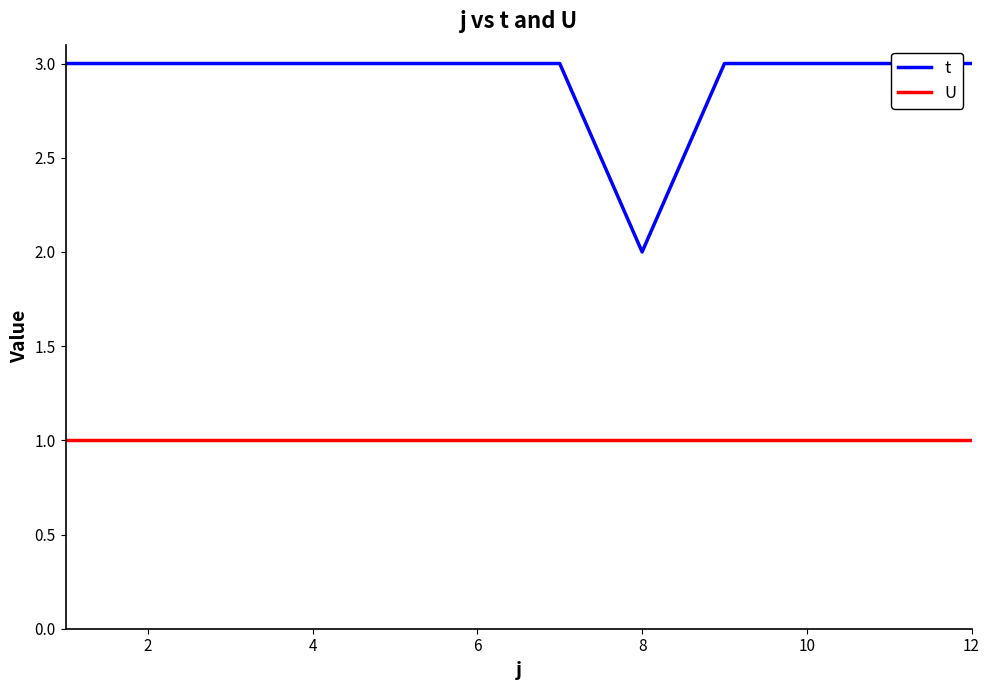

Which series has the widest spread of values?

t